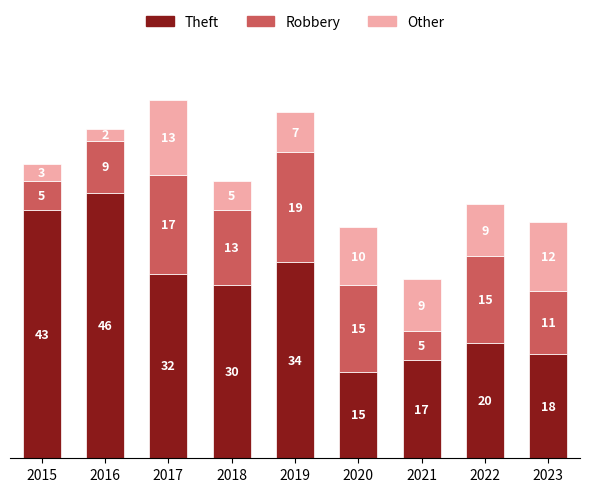

What is the total value across all series at 2023?

41